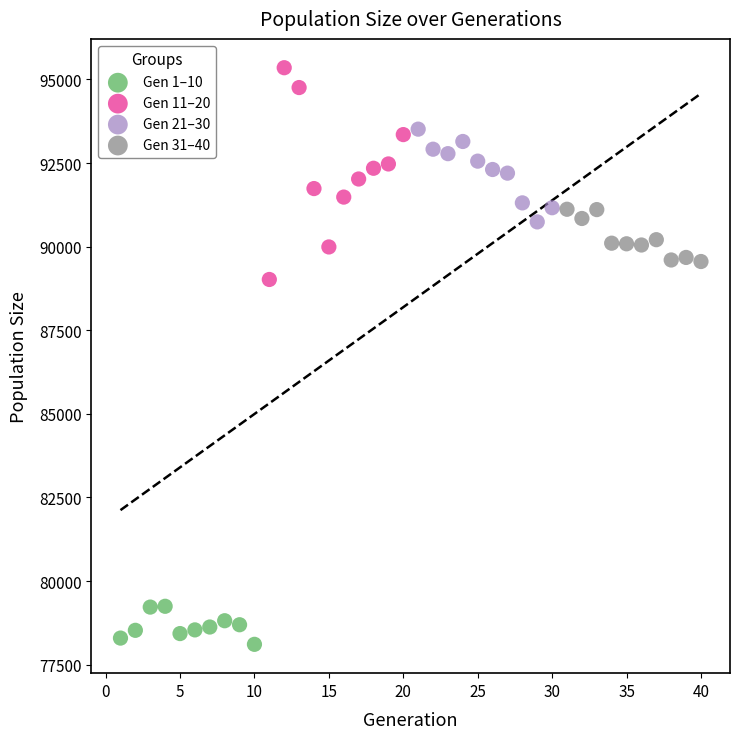

Which series contains the highest Y value?

Gen 11–20